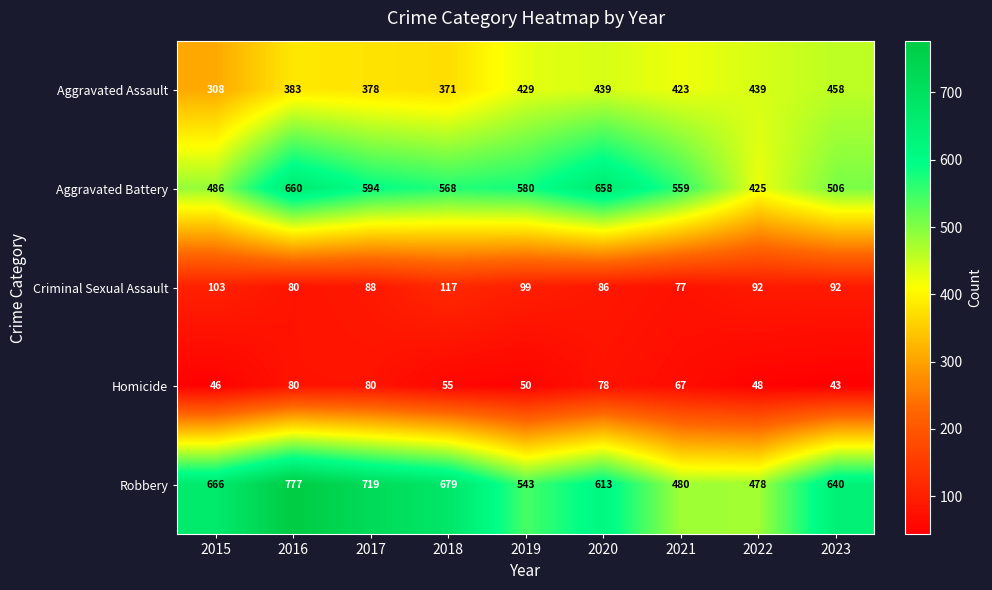

Which series has the widest spread of values?

Robbery